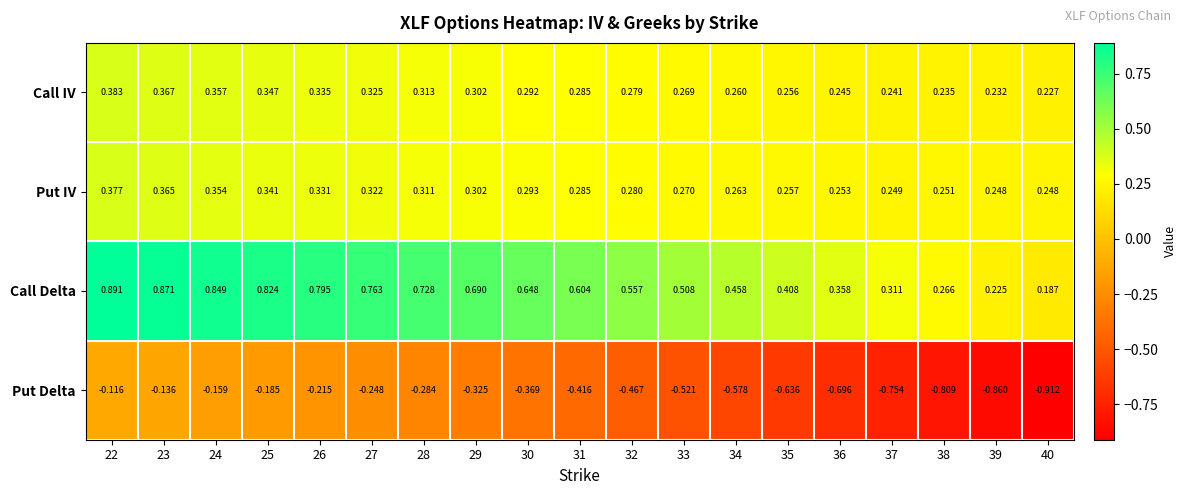

At which category is the sum across all series the highest?

22